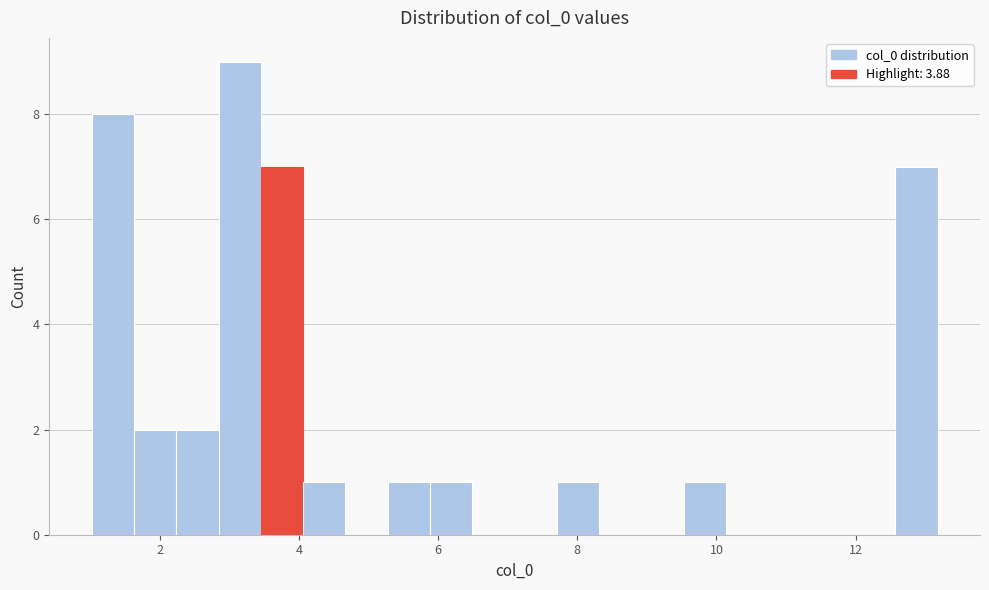

Around what value on the x-axis is the tallest bar? Give the approximate position of its centre, as read against the axis.

3.2